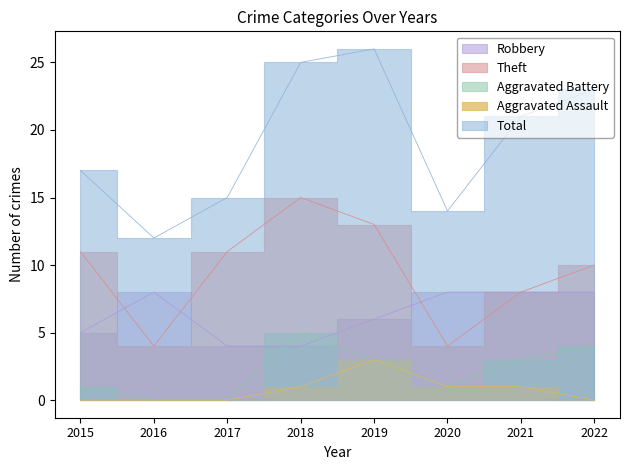

What is the sum of the Aggravated Assault values at 2022 and 2020?

1